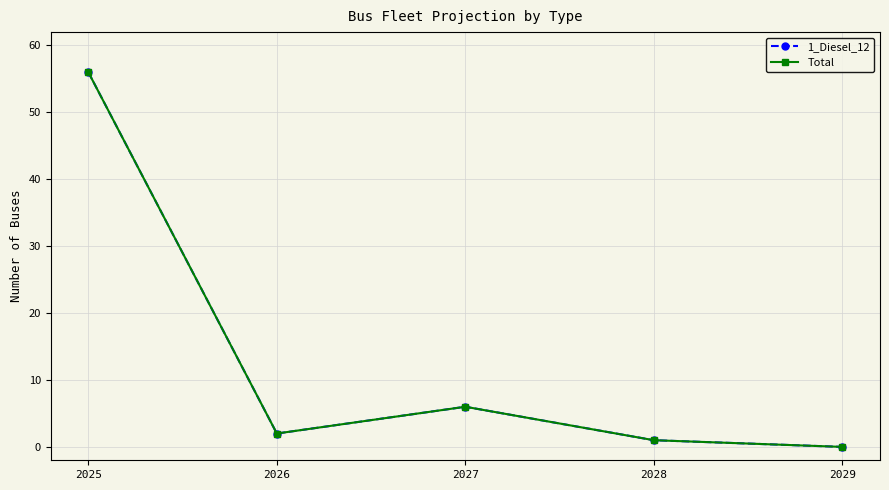

Is this an area chart (filled region under the line)?

No